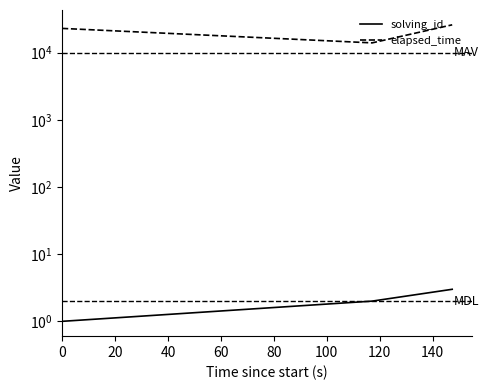

Count the elapsed_time values in the range 14000 to 26000.

3